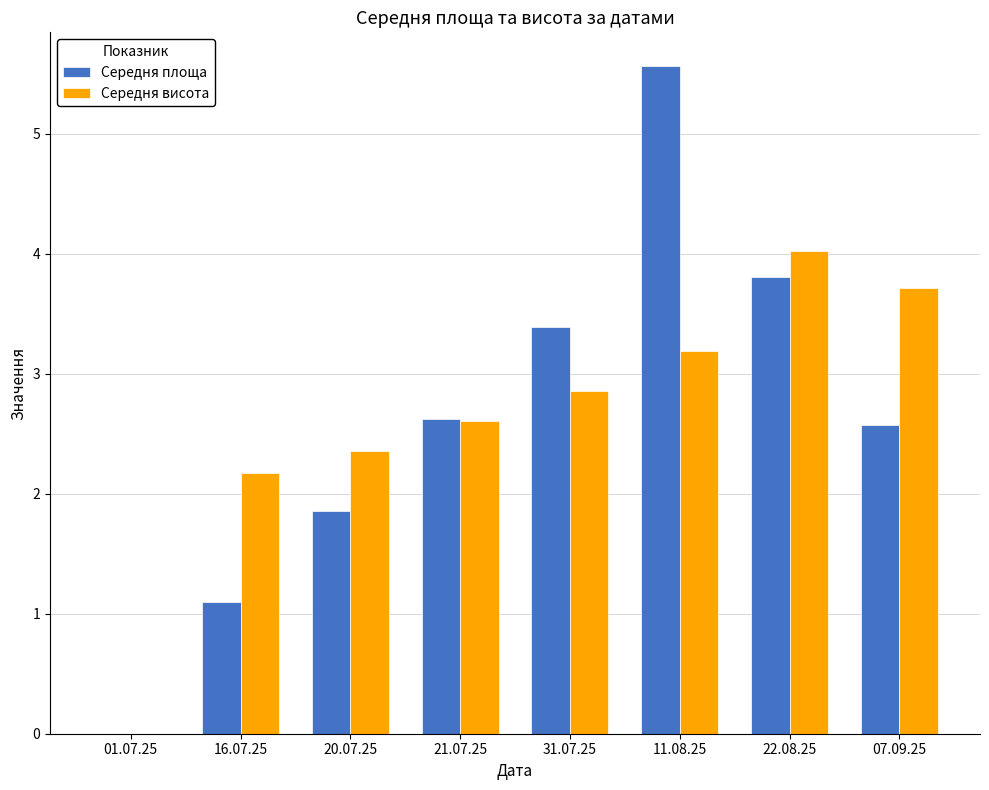

True or false: Середня площа has a value of 0.6 at 20.07.25.

False